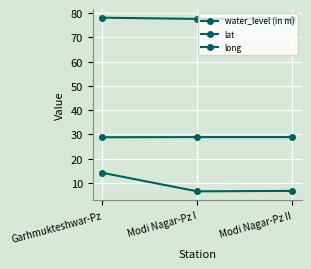

Count the number of categories in the chart.

3